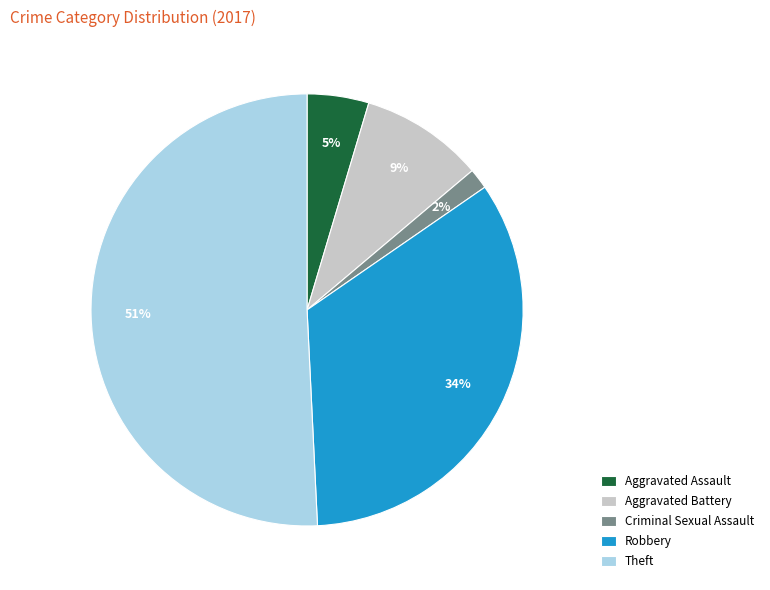

Count the number of slices in the pie.

5